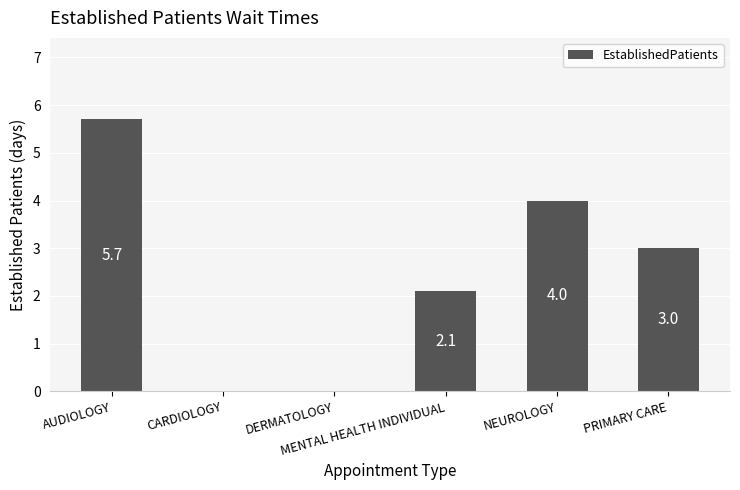

Reading left to right, transcribe all the data shown in this chart.

AUDIOLOGY=5.7	CARDIOLOGY=0.0	DERMATOLOGY=0.0	MENTAL HEALTH INDIVIDUAL=2.1	NEUROLOGY=4.0	PRIMARY CARE=3.0